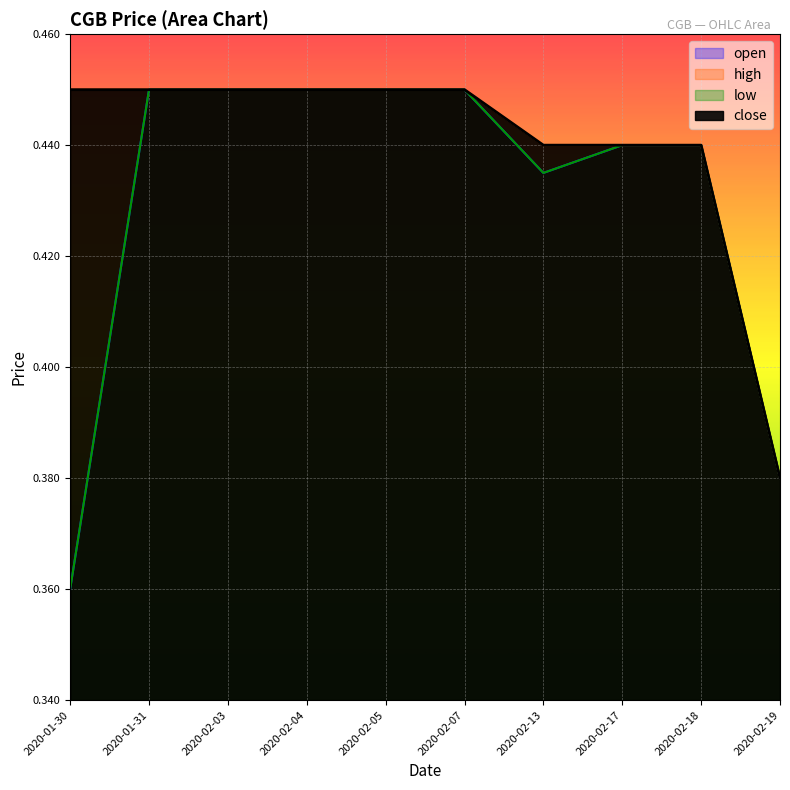

What is the label of the 9th point from the left?

2020-02-18